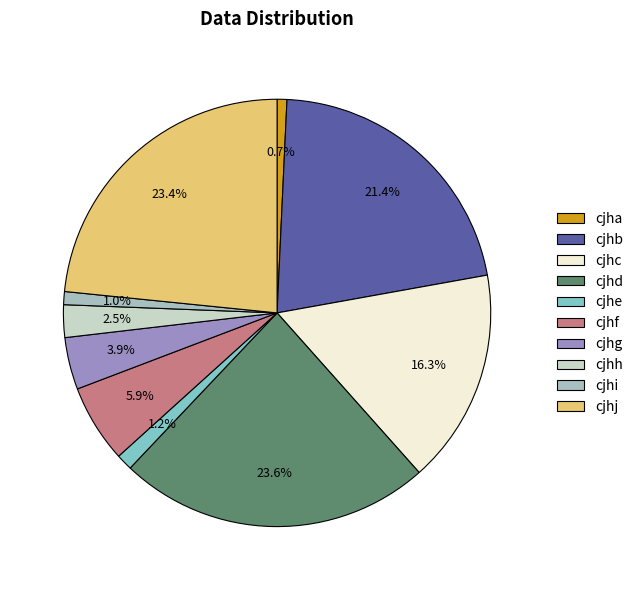

Does cjhg represent more than half of the total?

No